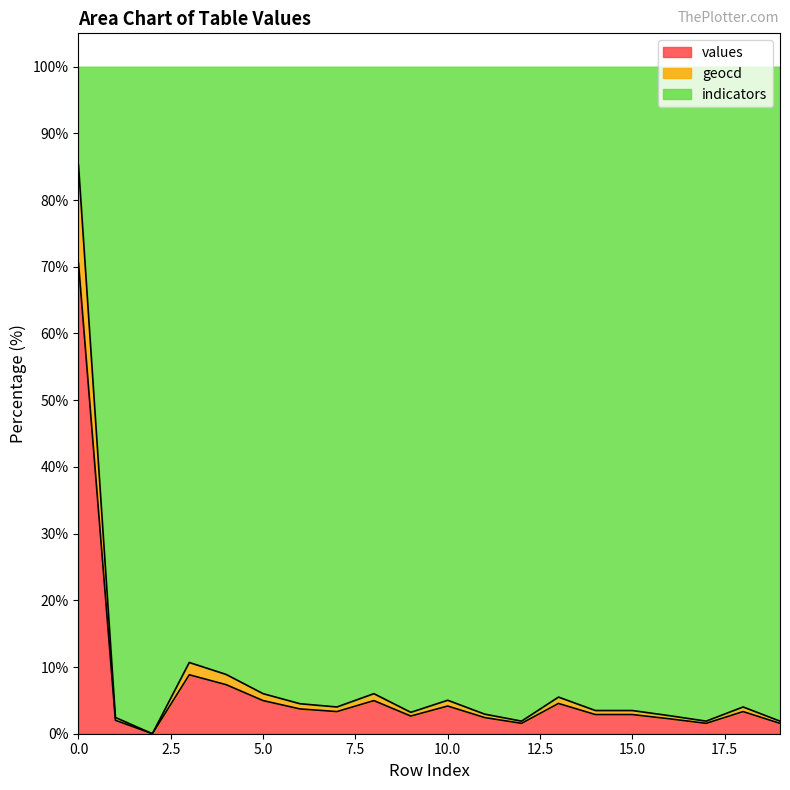

True or false: values and geocd intersect in this chart.

False